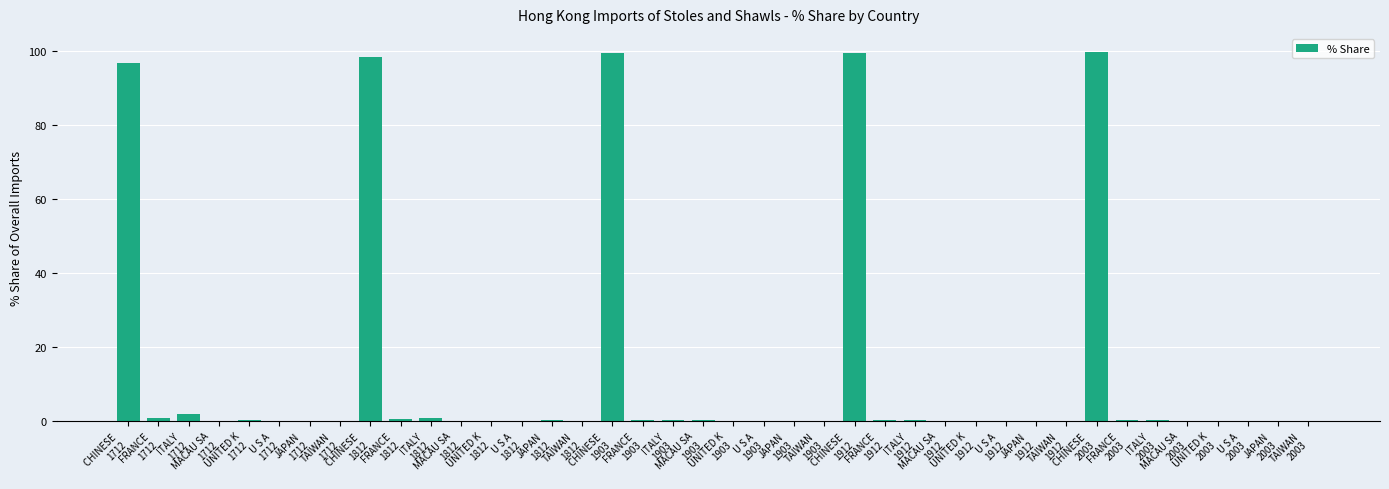

Is it true that the value at CHINESE 
1712 is 96.7?

True